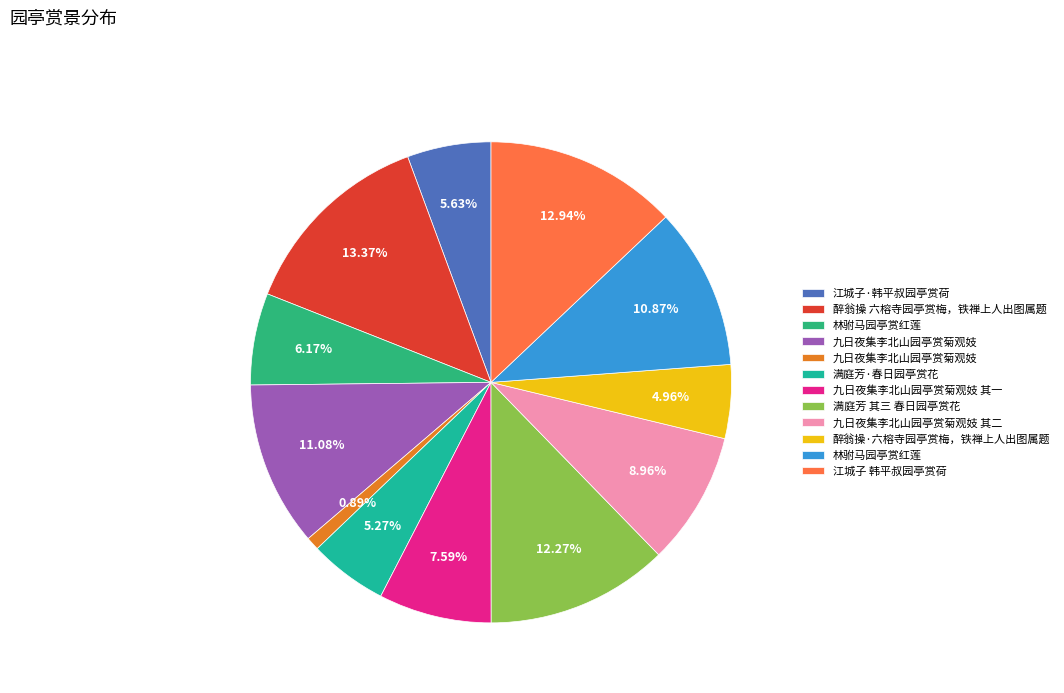

How many slices are in this pie chart?

12